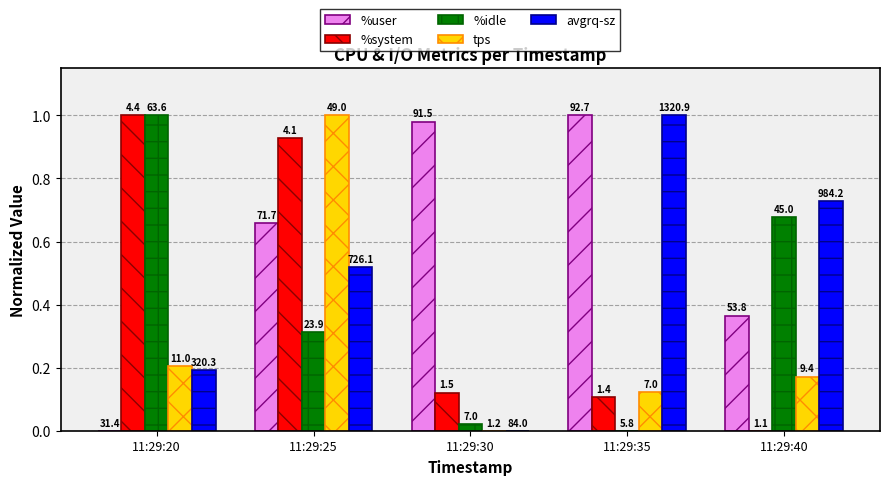

What is the sum of the avgrq-sz values at 11:29:30 and 11:29:40?

0.7